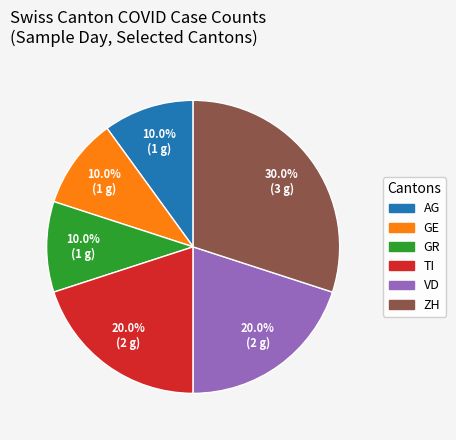

Is there any slice that represents more than half of the pie?

No